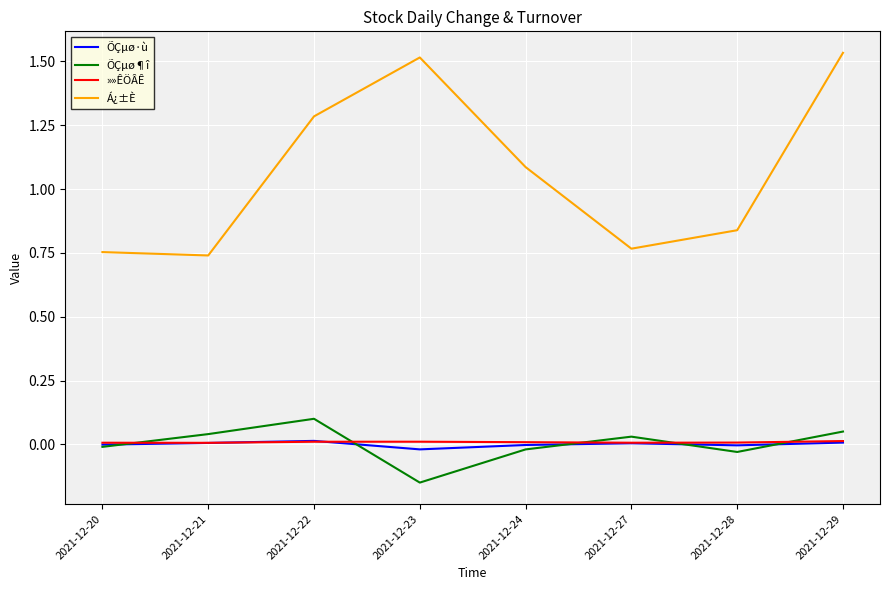

Which series changed the most between 2021-12-21 and 2021-12-22?

Á¿±È